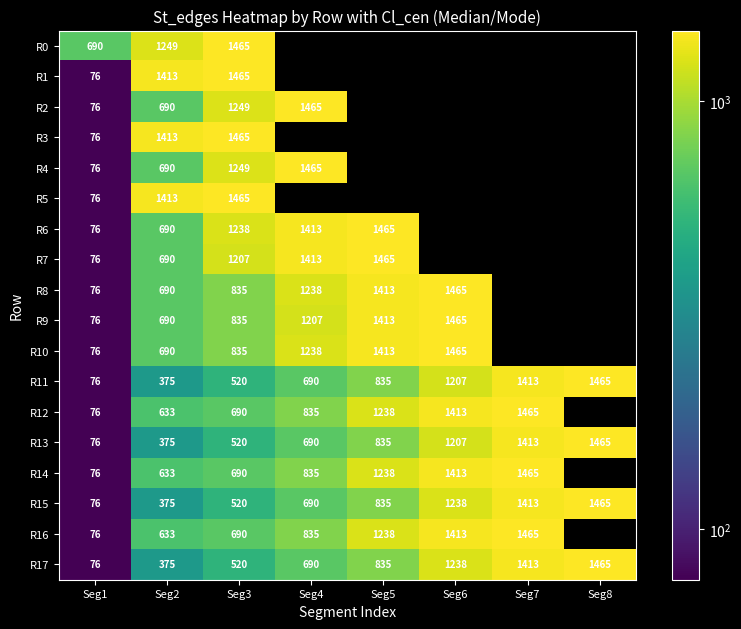

List the labels in order of R15 value, smallest first.

Seg1, Seg2, Seg3, Seg4, Seg5, Seg6, Seg7, Seg8